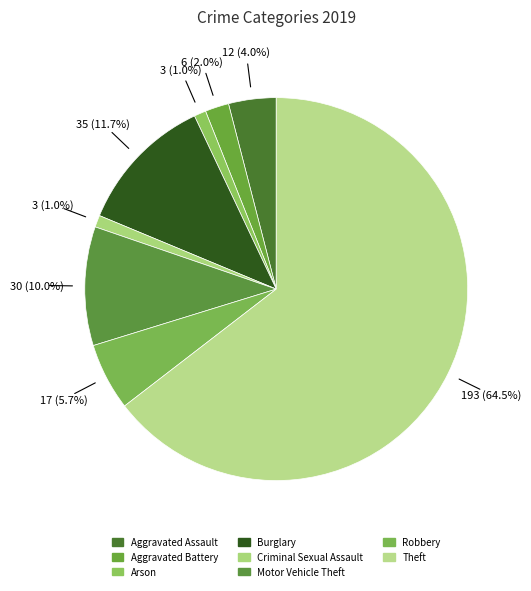

Is Theft the majority of the pie?

Yes